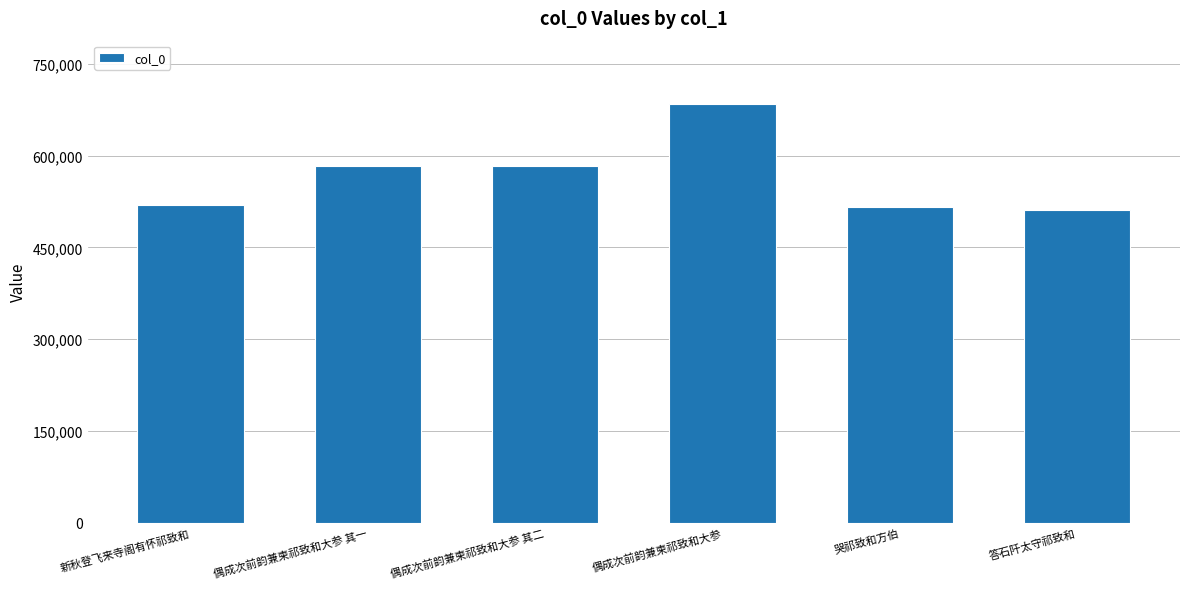

What is the ratio of the value at 偶成次前韵兼柬祁致和大参 其一 to the value at 新秋登飞来寺阁有怀祁致和?

1.1